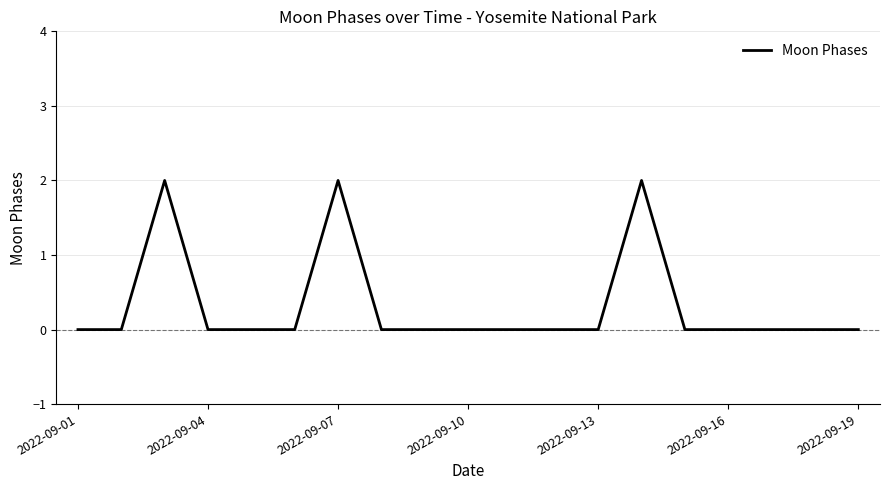

Is this an area chart (filled region under the line)?

No